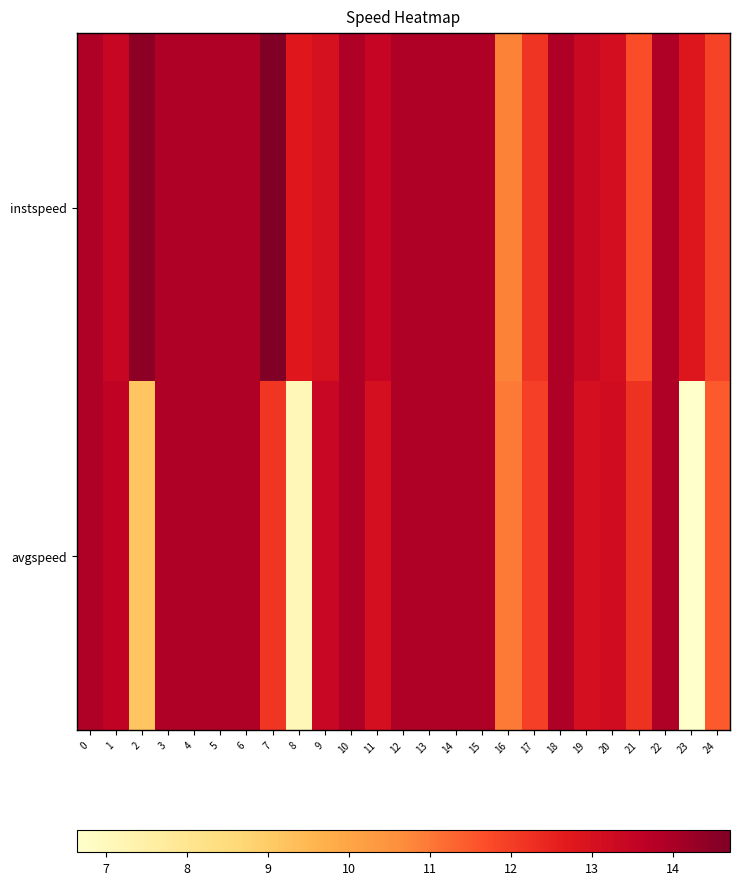

How many categories are shown in the chart?

25